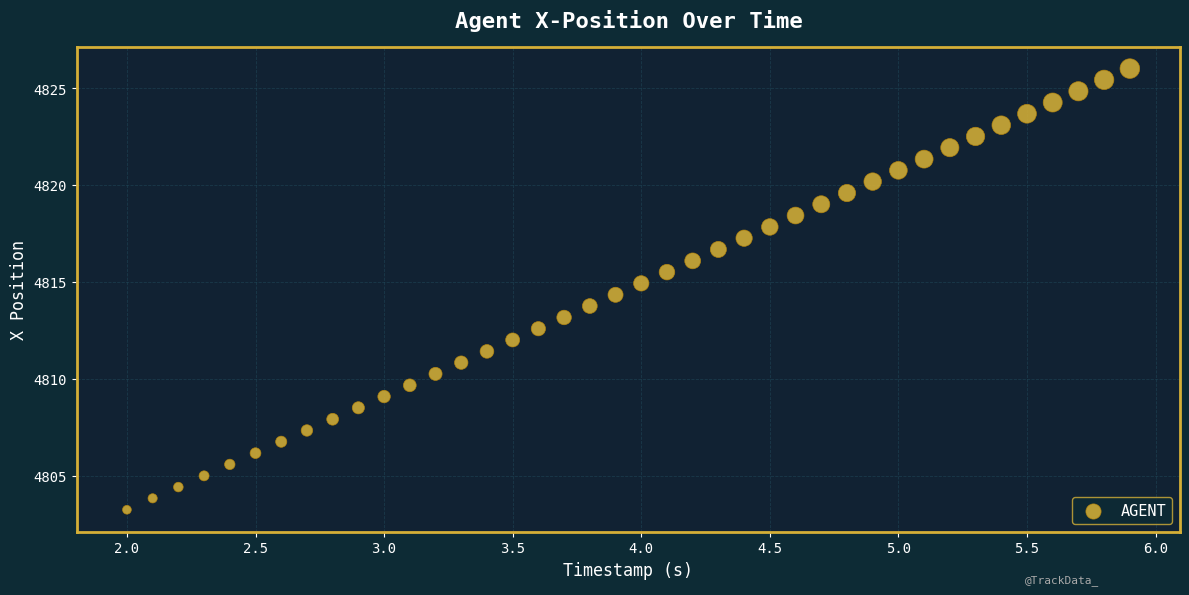

What is the range of X values (max minus min)?

3.9